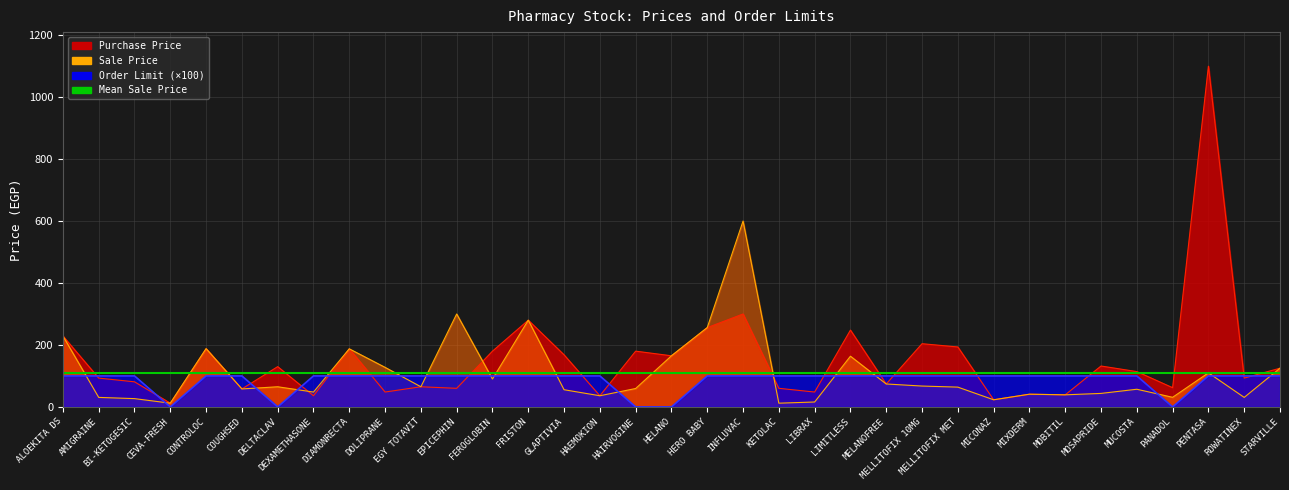

What is the maximum value shown in the chart?

1100.0